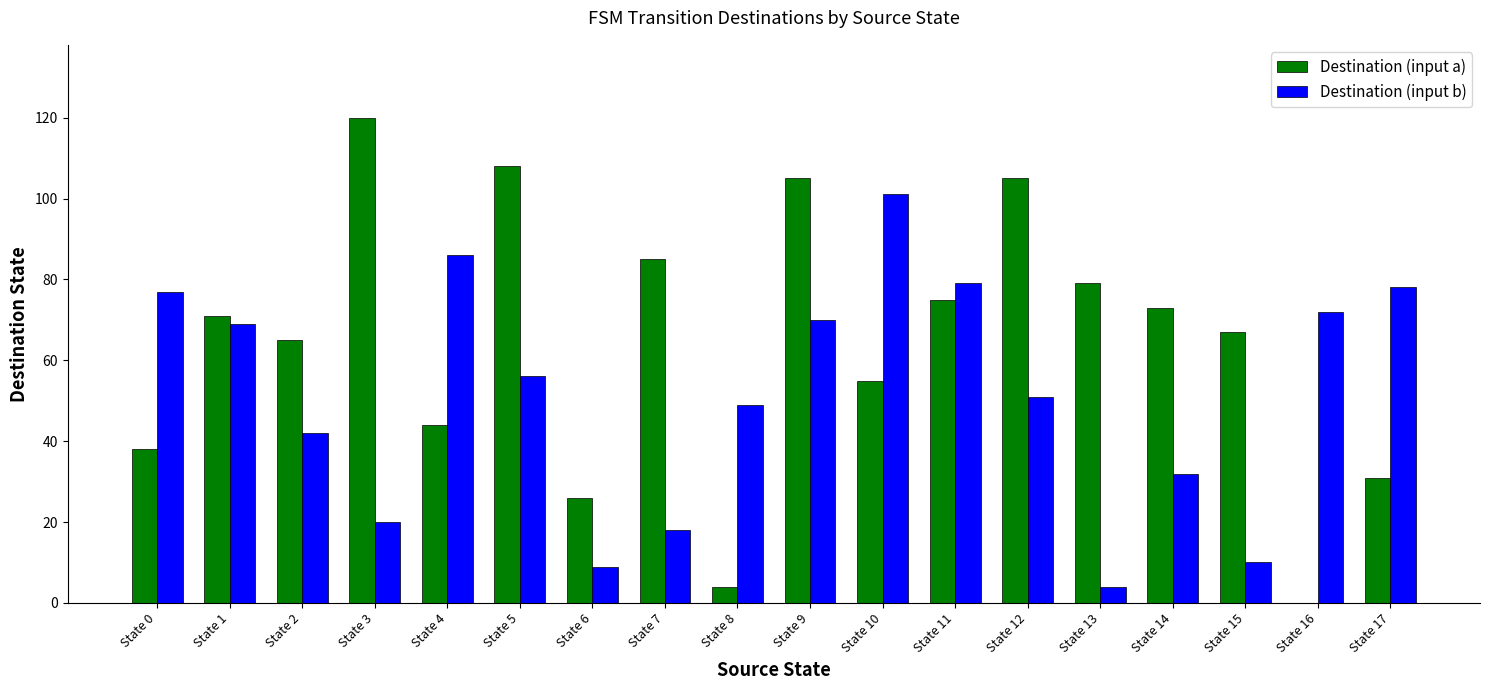

Between State 12 and State 16, which series saw the biggest shift?

Destination (input a)